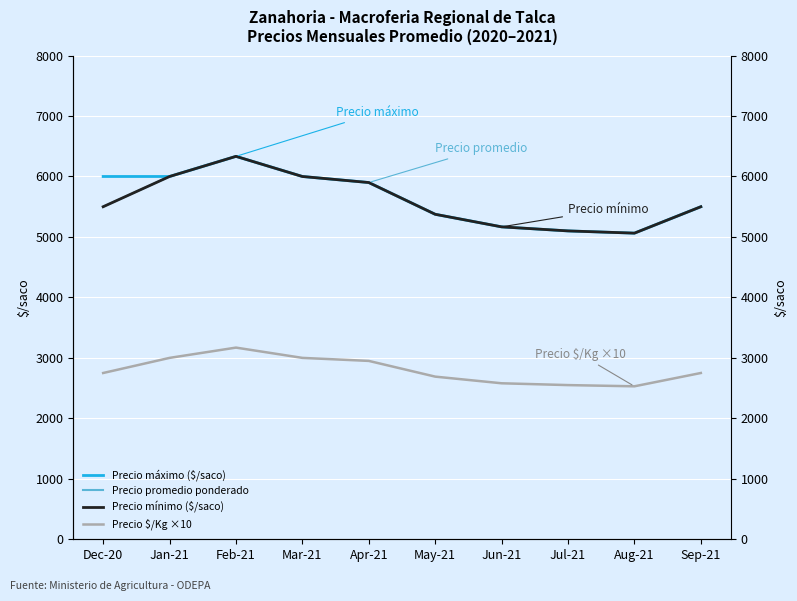

Does the chart display data point markers on the line(s)?

No